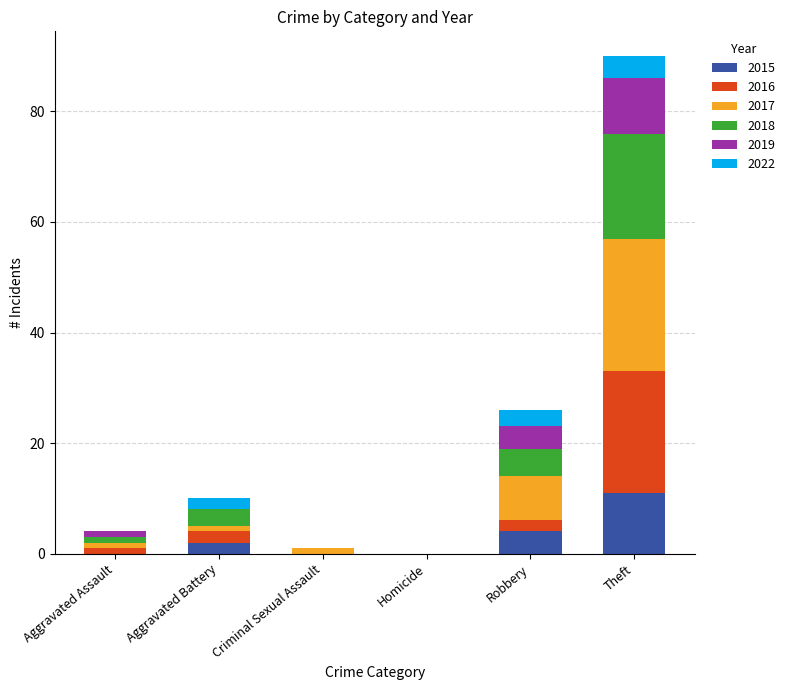

At which category is the sum across all series the highest?

Theft